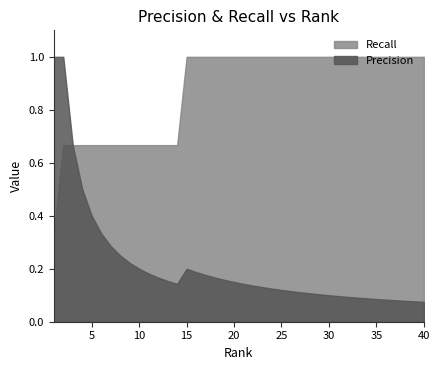

What is the difference between the maximum and minimum values in the Recall series?

0.7